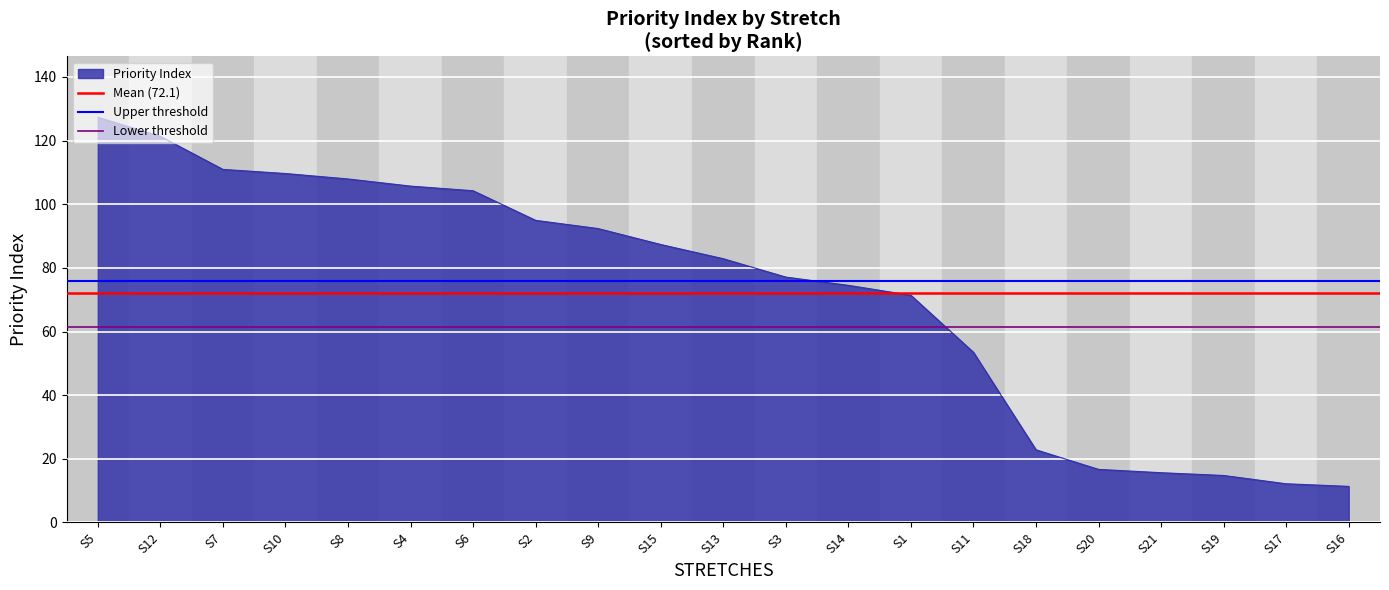

Does the chart display data point markers on the line(s)?

No